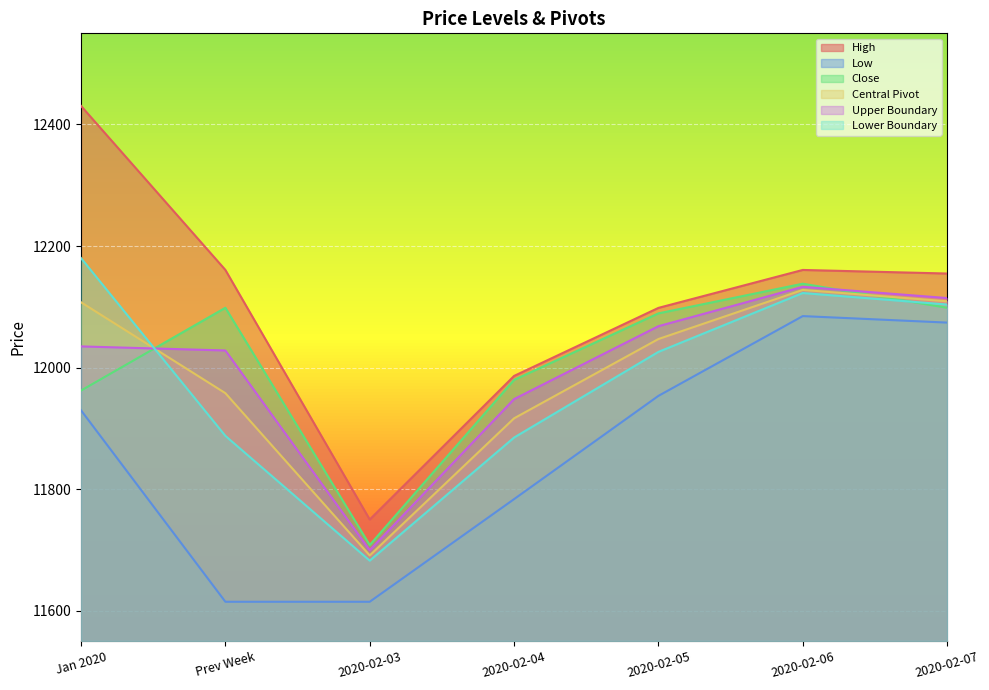

What is the label of the 2nd point from the right?

2020-02-06